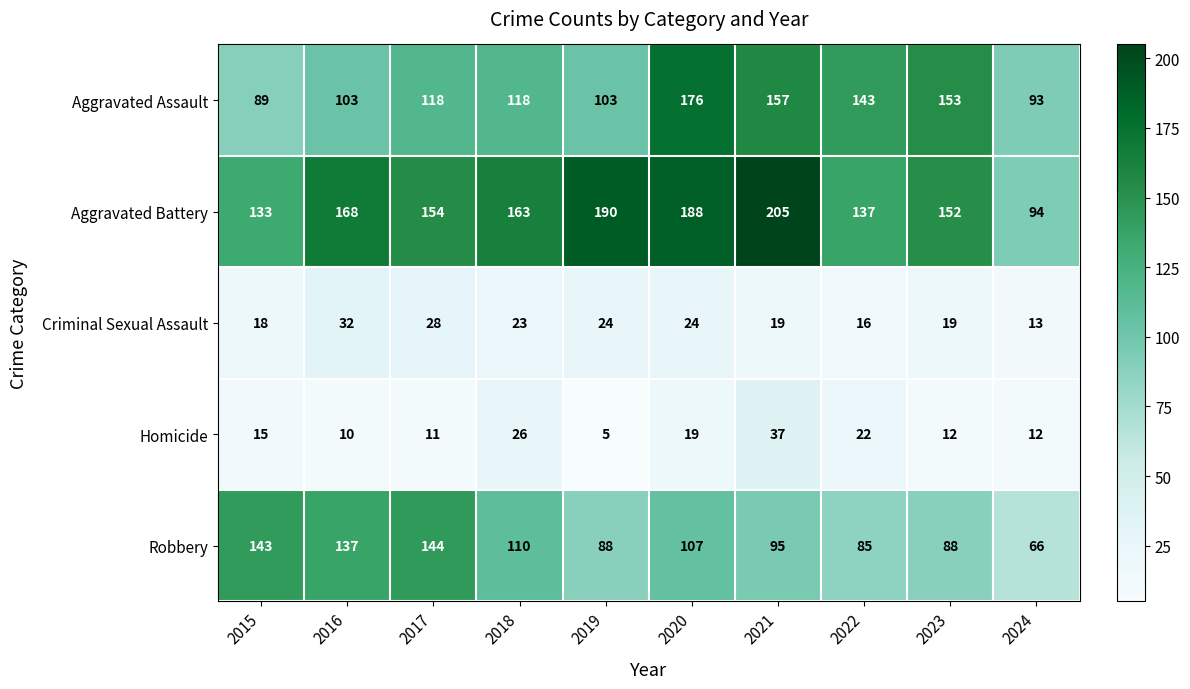

Which series has the largest range (max minus min)?

Aggravated Battery